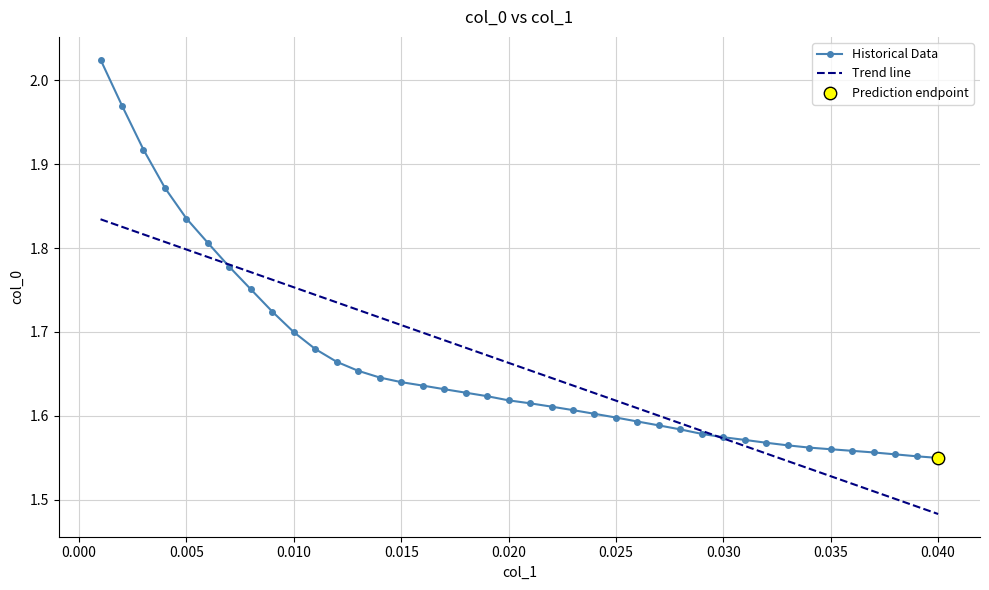

Which series has the widest spread of values?

Historical Data